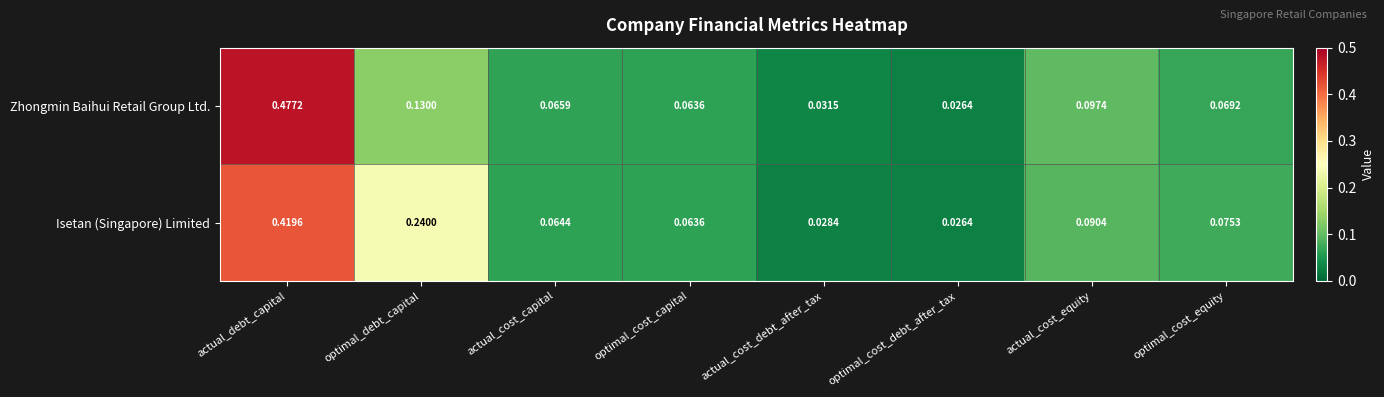

Rank the series by their maximum value, from highest to lowest.

Zhongmin Baihui Retail Group Ltd., Isetan (Singapore) Limited